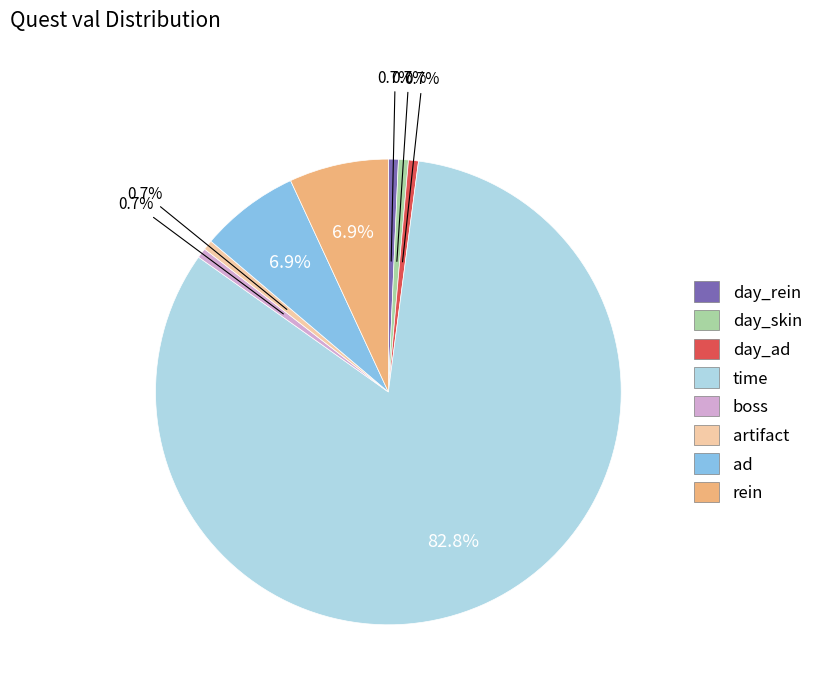

Is it true that boss is 1% of the pie?

True